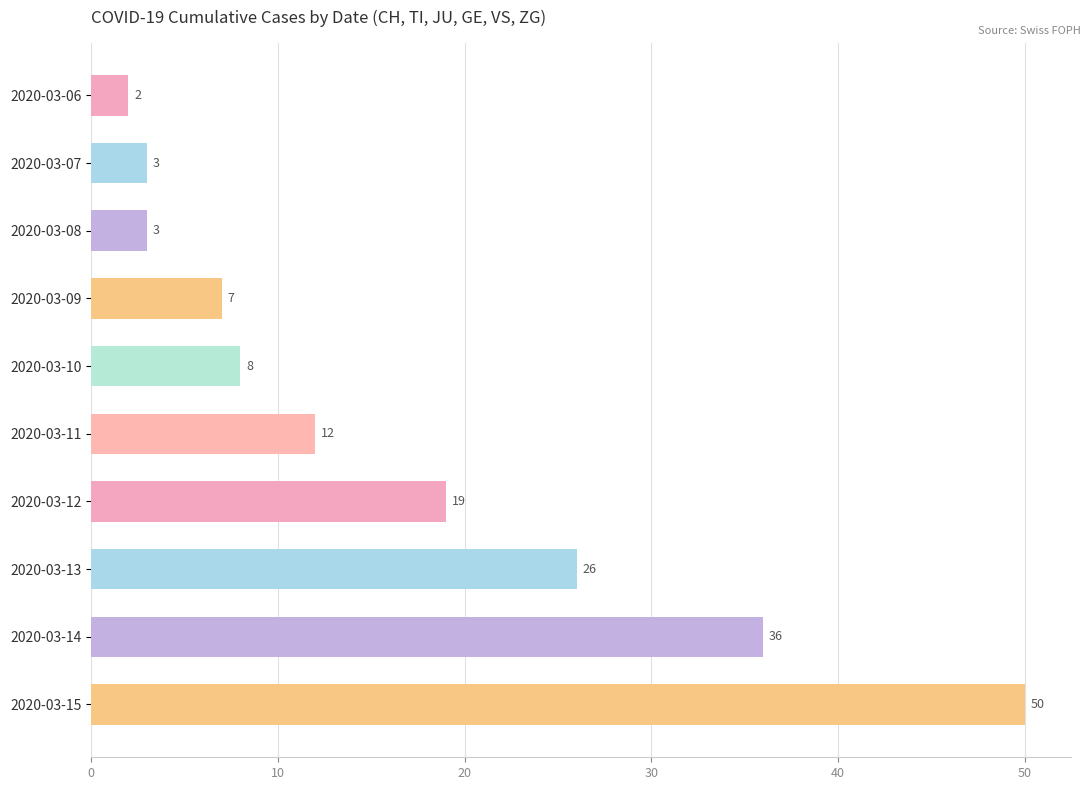

How many bars are there in total?

10